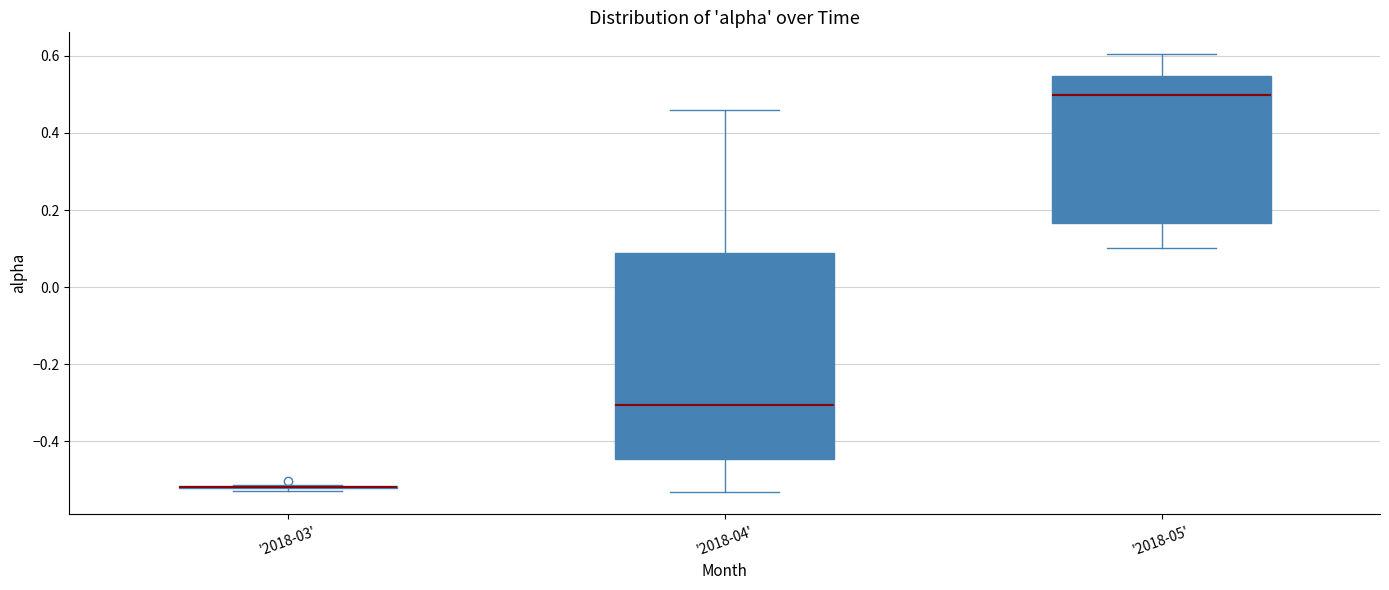

Comparing the boxes themselves (not the whiskers), which one is the tallest?

'2018-04'